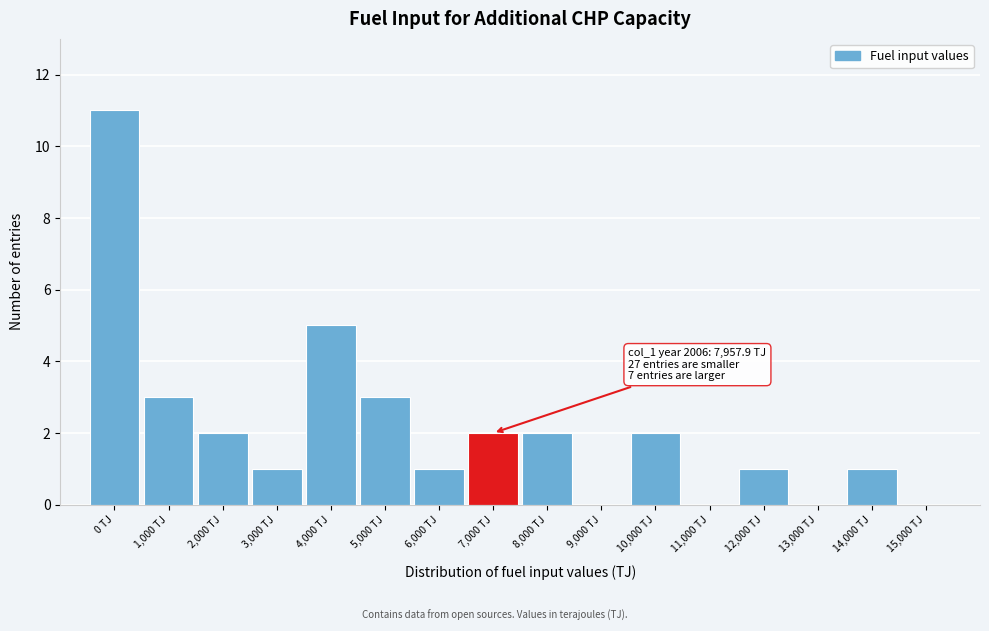

Reading left to right, transcribe all the data shown in this chart.

0 TJ=11	1,000 TJ=3	2,000 TJ=2	3,000 TJ=1	4,000 TJ=5	5,000 TJ=3	6,000 TJ=1	7,000 TJ=2	8,000 TJ=2	9,000 TJ=0	10,000 TJ=2	11,000 TJ=0	12,000 TJ=1	13,000 TJ=0	14,000 TJ=1	15,000 TJ=0